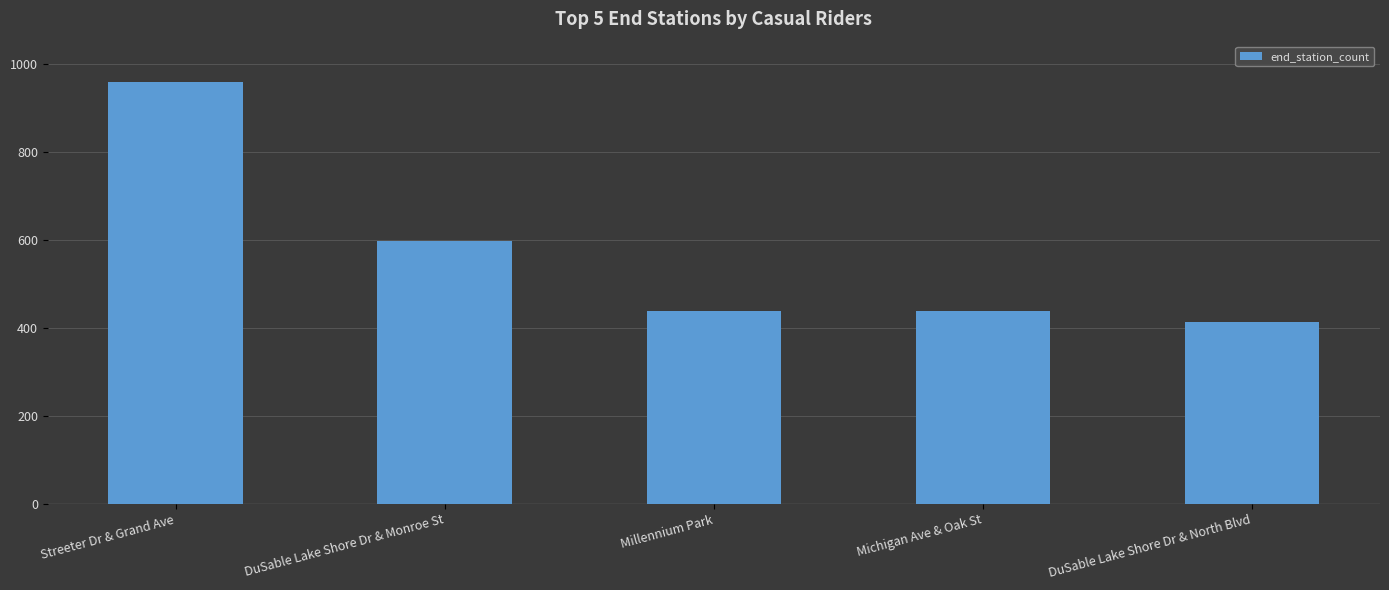

How many data points does each series have?

5